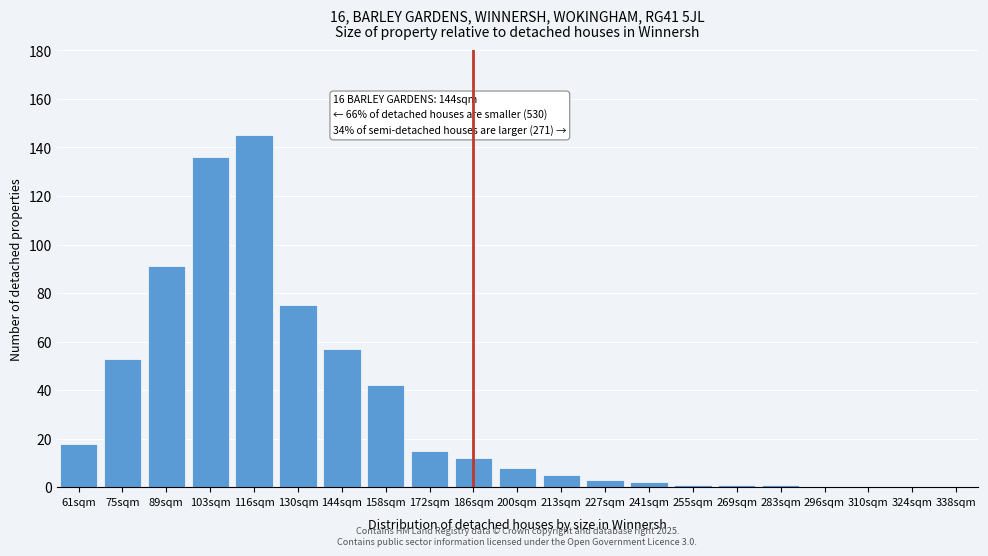

Reading left to right, transcribe all the data shown in this chart.

61sqm=18	75sqm=53	89sqm=91	103sqm=136	116sqm=145	130sqm=75	144sqm=57	158sqm=42	172sqm=15	186sqm=12	200sqm=8	213sqm=5	227sqm=3	241sqm=2	255sqm=1	269sqm=1	283sqm=1	296sqm=0	310sqm=0	324sqm=0	338sqm=0